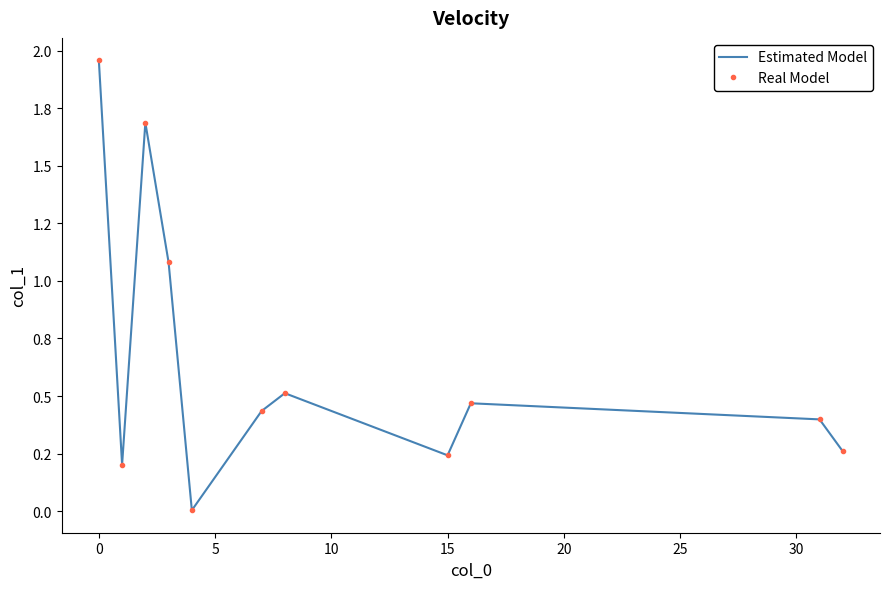

How many interior local valleys does the Estimated Model series have?

3